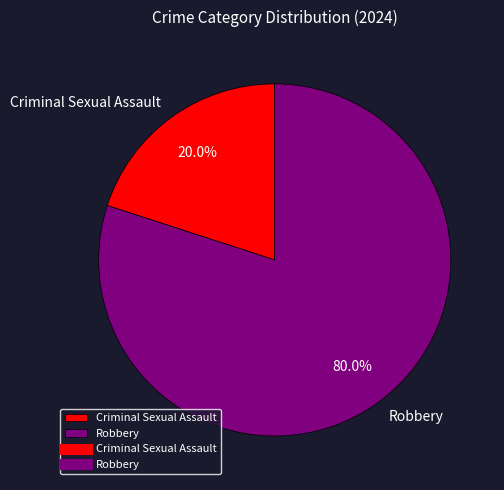

To the nearest percent, what is the difference between the largest and smallest slice percentages?

60%